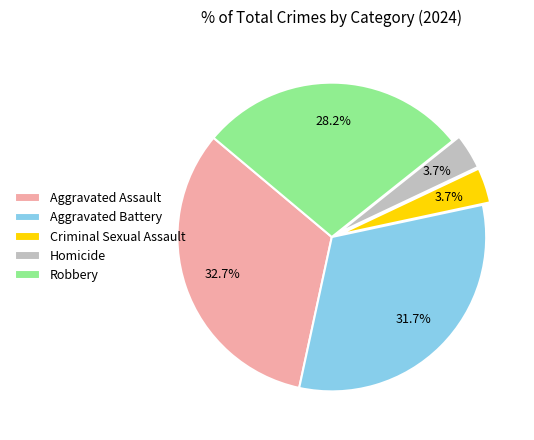

Which category has the biggest portion of the pie?

Aggravated Assault